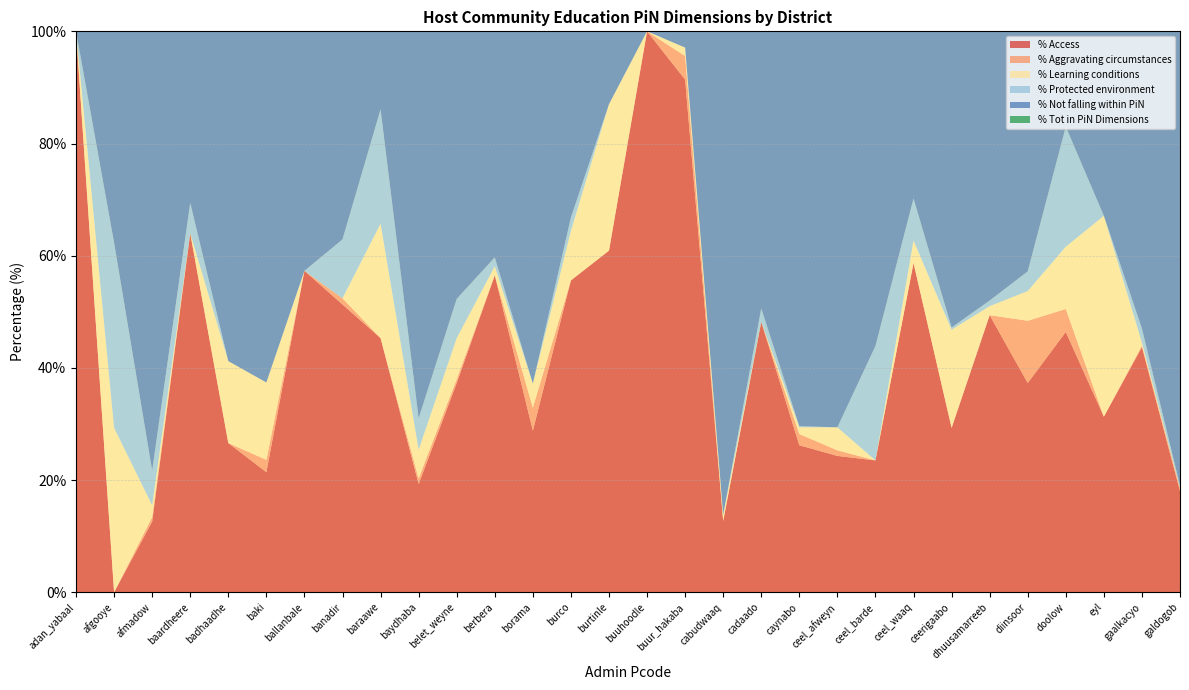

Reading right to left, extract all data points from this chart.

% Access: galdogob=18.0	gaalkacyo=43.7	eyl=31.3	doolow=46.4	diinsoor=37.3	dhuusamarreeb=49.4	ceerigaabo=29.3	ceel_waaq=58.7	ceel_barde=23.5	ceel_afweyn=24.3	caynabo=26.2	cadaado=48.2	cabudwaaq=12.7	buur_hakaba=91.4	buuhoodle=100.0	burtinle=60.9	burco=55.6	borama=28.8	berbera=56.5	belet_weyne=37.3	baydhaba=19.3	baraawe=45.3	banadir=51.3	ballanbale=57.3	baki=21.4	badhaadhe=26.6	baardheere=64.0	afmadow=12.6	afgooye=0.0	adan_yabaal=100.0
% Aggravating circumstances: galdogob=0.6	gaalkacyo=0.3	eyl=0.0	doolow=4.1	diinsoor=11.1	dhuusamarreeb=0.0	ceerigaabo=0.0	ceel_waaq=0.0	ceel_barde=0.0	ceel_afweyn=1.0	caynabo=2.0	cadaado=0.0	cabudwaaq=0.0	buur_hakaba=4.2	buuhoodle=0.0	burtinle=0.0	burco=0.0	borama=4.1	berbera=0.0	belet_weyne=0.7	baydhaba=1.0	baraawe=0.0	banadir=1.1	ballanbale=0.0	baki=2.2	badhaadhe=0.0	baardheere=0.0	afmadow=0.8	afgooye=0.0	adan_yabaal=0.0
% Learning conditions: galdogob=0.0	gaalkacyo=0.5	eyl=35.8	doolow=11.1	diinsoor=5.3	dhuusamarreeb=1.6	ceerigaabo=17.5	ceel_waaq=4.0	ceel_barde=0.0	ceel_afweyn=4.1	caynabo=1.2	cadaado=0.0	cabudwaaq=1.1	buur_hakaba=1.5	buuhoodle=0.0	burtinle=26.1	burco=8.8	borama=4.3	berbera=1.6	belet_weyne=7.3	baydhaba=5.1	baraawe=20.4	banadir=0.0	ballanbale=0.0	baki=13.8	badhaadhe=14.6	baardheere=0.0	afmadow=2.1	afgooye=29.3	adan_yabaal=0.0
% Protected environment: galdogob=0.4	gaalkacyo=2.5	eyl=0.0	doolow=21.4	diinsoor=3.5	dhuusamarreeb=1.0	ceerigaabo=0.4	ceel_waaq=7.5	ceel_barde=20.4	ceel_afweyn=0.0	caynabo=0.2	cadaado=2.4	cabudwaaq=0.0	buur_hakaba=0.0	buuhoodle=0.0	burtinle=0.0	burco=2.4	borama=0.0	berbera=1.6	belet_weyne=7.0	baydhaba=5.6	baraawe=20.4	banadir=10.5	ballanbale=0.0	baki=0.0	badhaadhe=0.0	baardheere=5.4	afmadow=6.2	afgooye=33.0	adan_yabaal=0.0
% Not falling within PiN: galdogob=80.9	gaalkacyo=53.0	eyl=32.9	doolow=17.0	diinsoor=42.7	dhuusamarreeb=47.9	ceerigaabo=52.8	ceel_waaq=29.8	ceel_barde=56.0	ceel_afweyn=70.6	caynabo=70.5	cadaado=49.4	cabudwaaq=86.3	buur_hakaba=2.9	buuhoodle=0.0	burtinle=13.0	burco=33.2	borama=62.8	berbera=40.4	belet_weyne=47.6	baydhaba=69.1	baraawe=13.8	banadir=37.0	ballanbale=42.7	baki=62.7	badhaadhe=58.8	baardheere=30.6	afmadow=78.2	afgooye=37.8	adan_yabaal=0.0
% Tot in PiN Dimensions: galdogob=19.1	gaalkacyo=47.0	eyl=67.1	doolow=83.0	diinsoor=57.3	dhuusamarreeb=52.1	ceerigaabo=47.2	ceel_waaq=70.2	ceel_barde=44.0	ceel_afweyn=29.4	caynabo=29.5	cadaado=50.6	cabudwaaq=13.7	buur_hakaba=97.1	buuhoodle=100.0	burtinle=87.0	burco=66.8	borama=37.2	berbera=59.6	belet_weyne=52.4	baydhaba=30.9	baraawe=86.2	banadir=63.0	ballanbale=57.3	baki=37.3	badhaadhe=41.2	baardheere=69.4	afmadow=21.8	afgooye=62.2	adan_yabaal=100.0